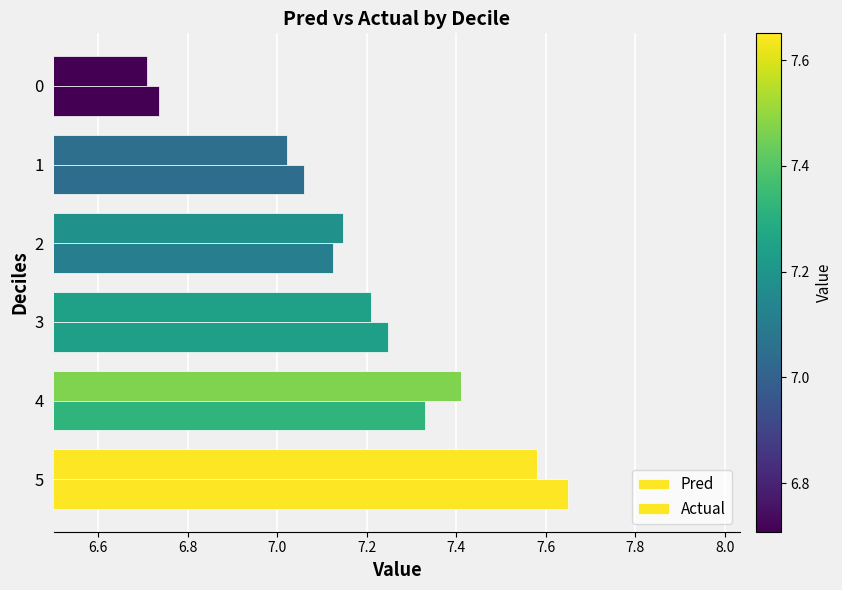

Reading left to right, list all the values displayed in this chart.

Pred: 7.6	7.4	7.2	7.1	7.0	6.7
Actual: 7.7	7.3	7.2	7.1	7.1	6.7